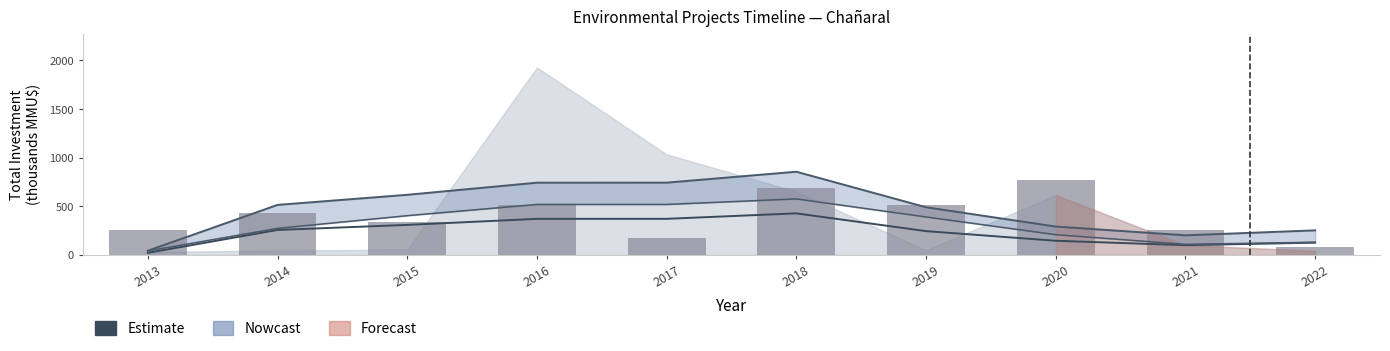

At which category does the chart reach its peak across all series?

2018